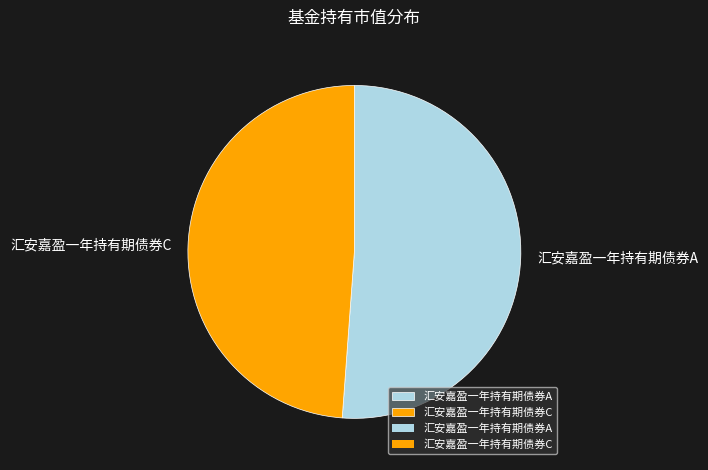

Rank the categories by value from lowest to highest.

汇安嘉盈一年持有期债券C, 汇安嘉盈一年持有期债券A